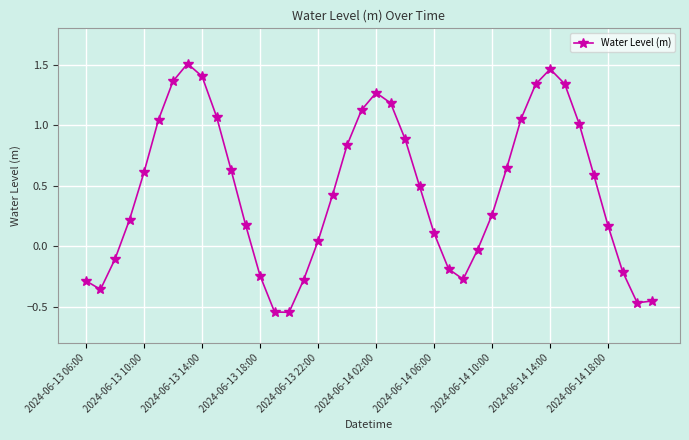

What is the difference between the second highest and second lowest values?

2.0